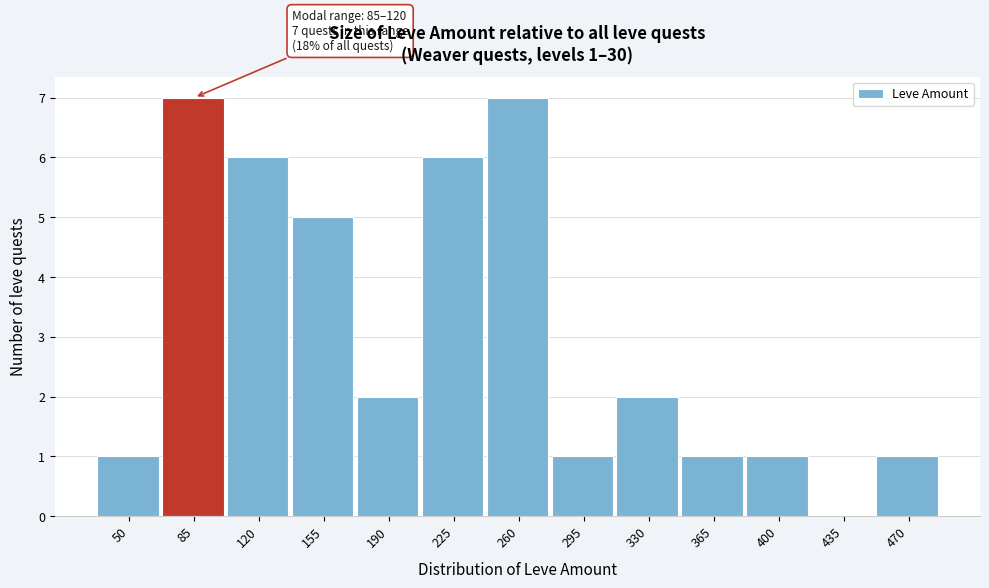

Reading left to right, list all the values displayed in this chart.

50=1	85=7	120=6	155=5	190=2	225=6	260=7	295=1	330=2	365=1	400=1	435=0	470=1